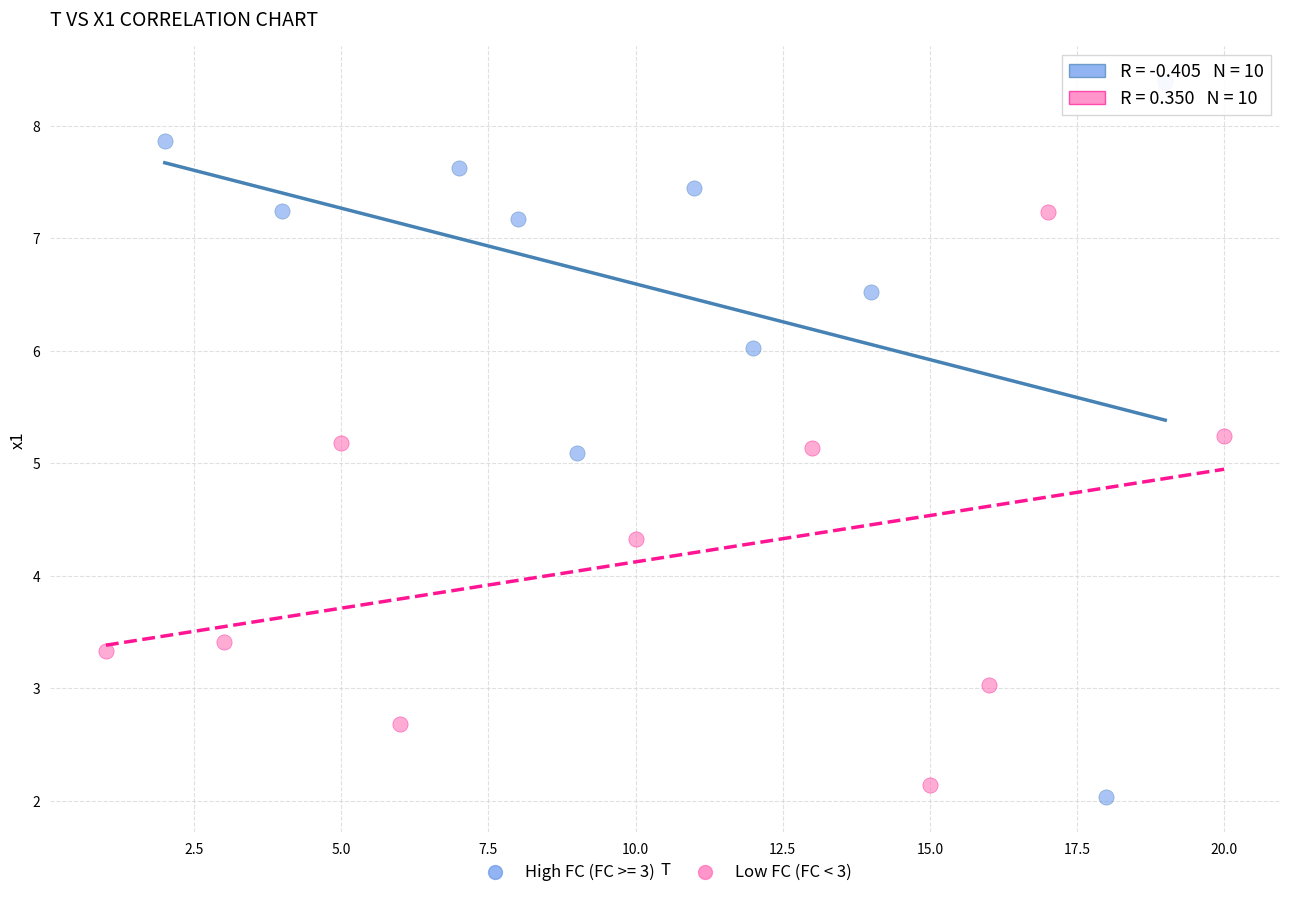

Which series has the widest spread of Y values?

High FC (FC >= 3)